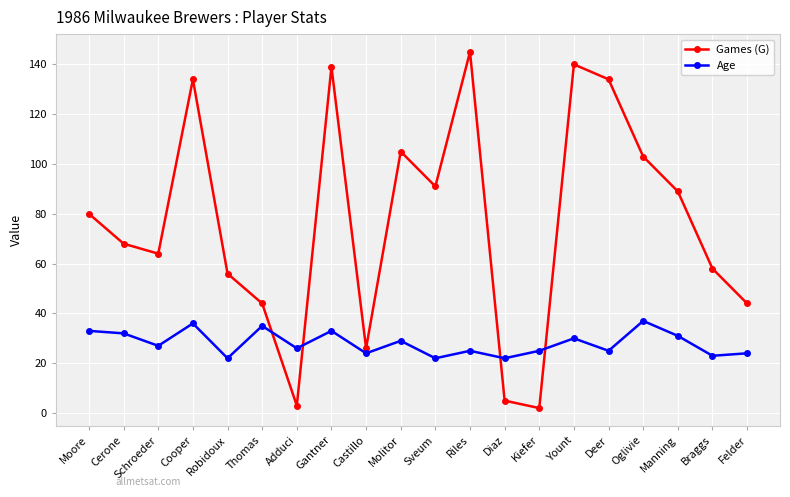

The Games (G) series shows 163 at Molitor. True or false?

False